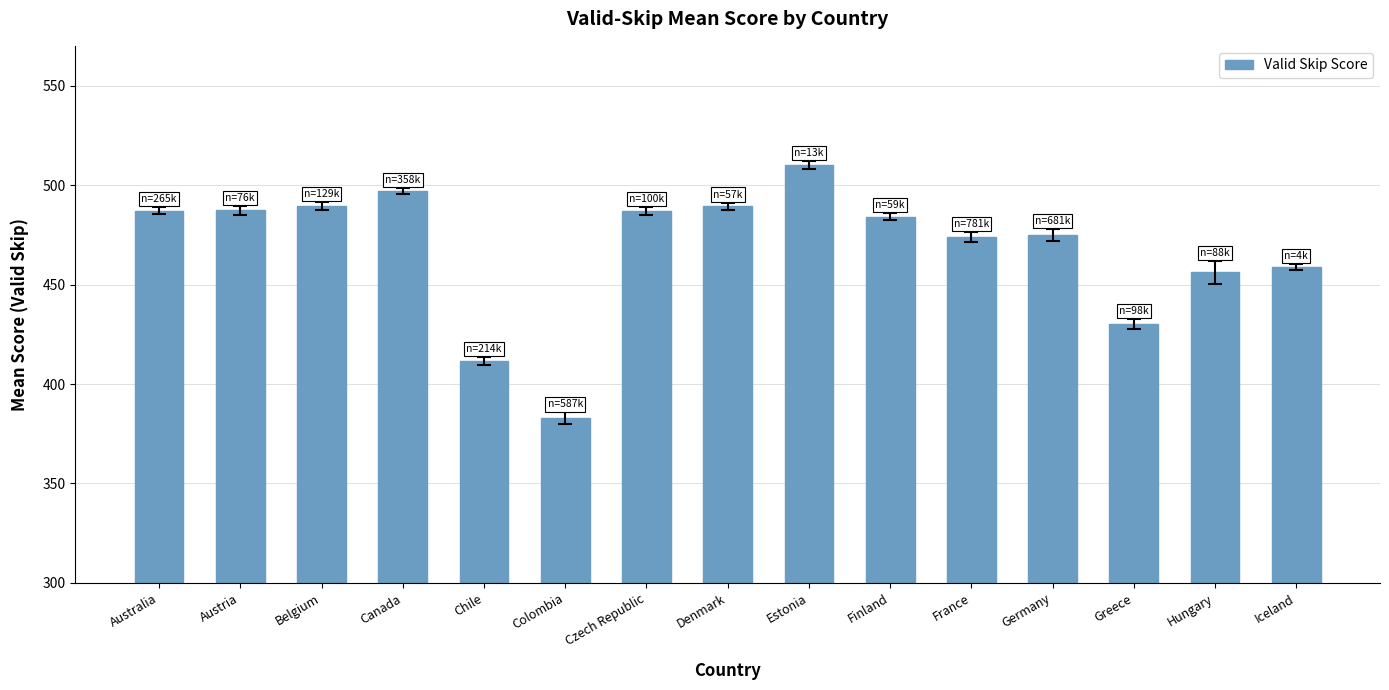

How many values are below 484?

7